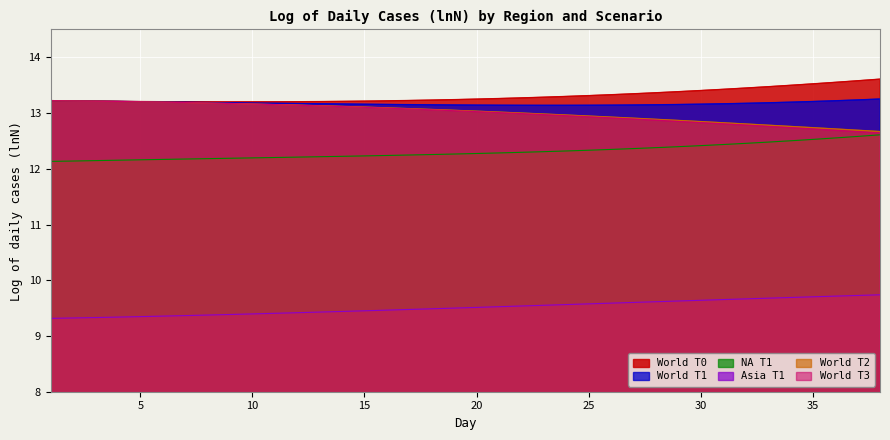

The value of Asia T1 at 36 is 9.7. True or false?

True